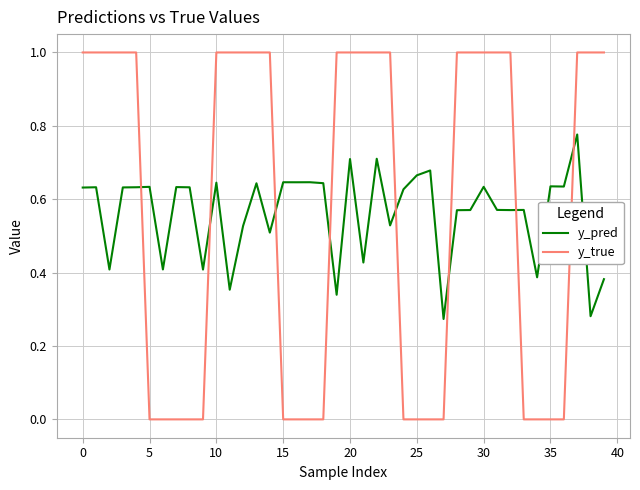

What is the difference between the maximum and minimum values in the y_true series?

1.0